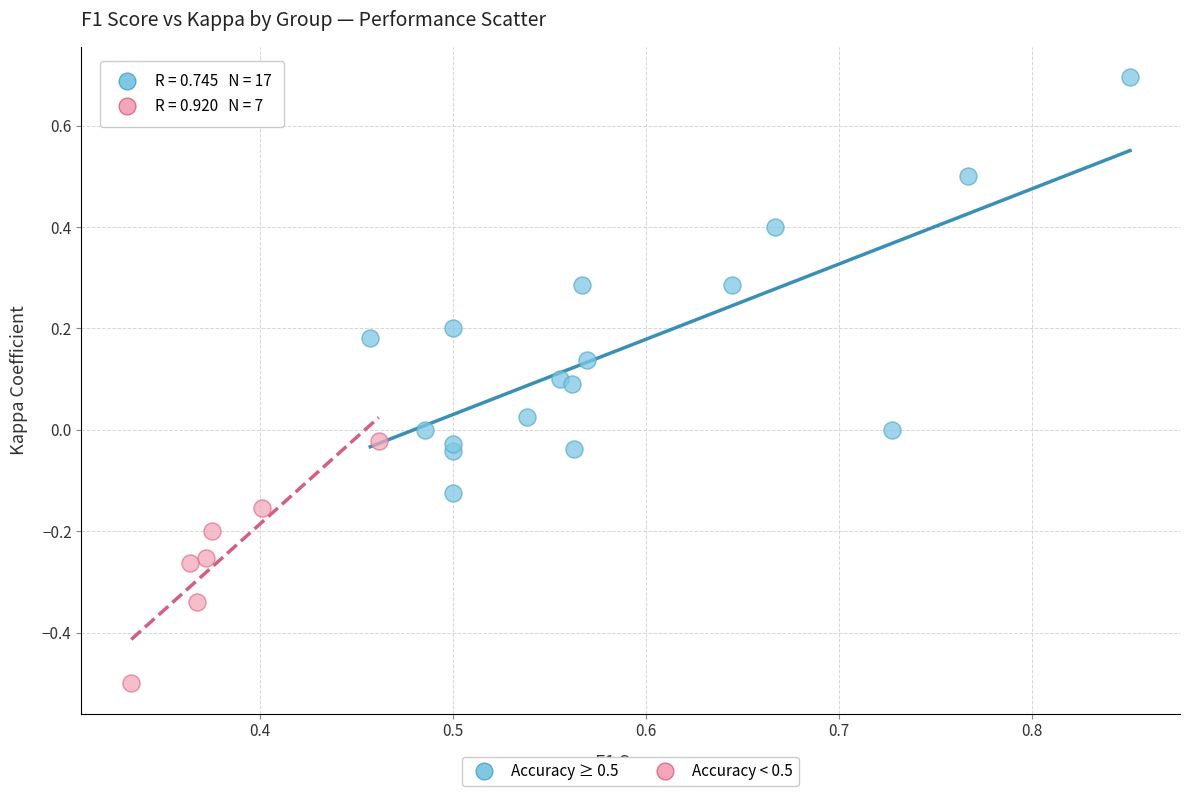

Which series has the largest Y range (max minus min)?

Accuracy ≥ 0.5